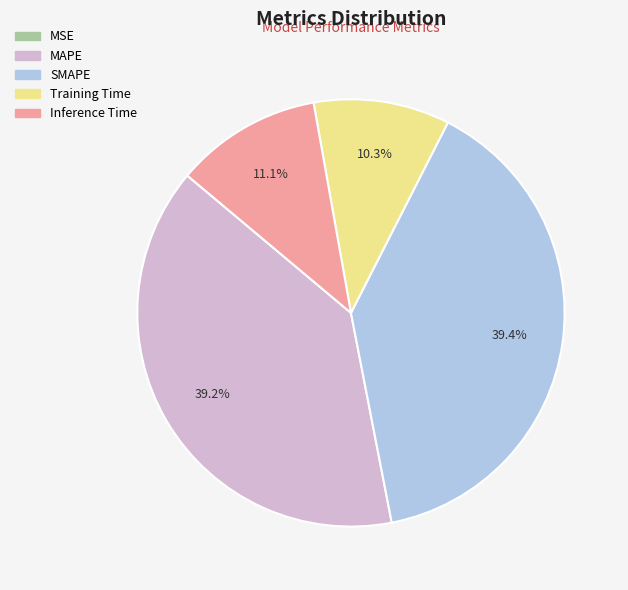

Does any single category account for the majority?

No